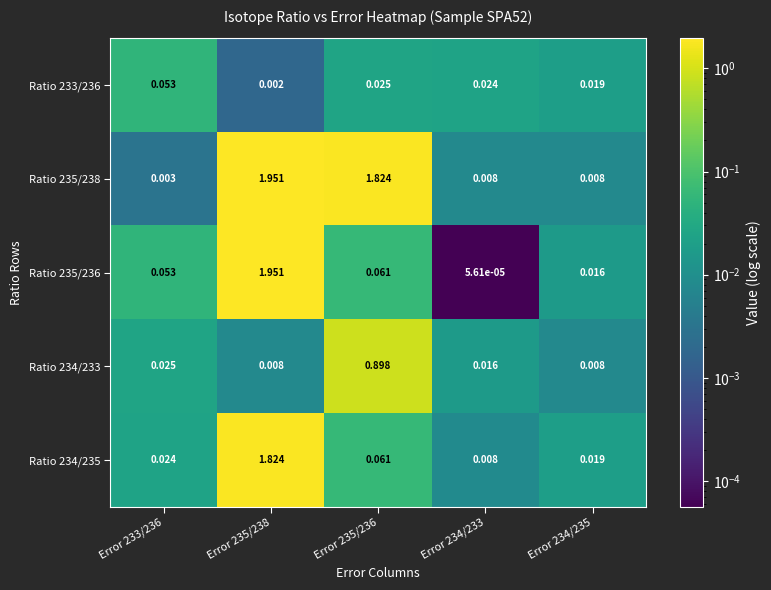

Is the value of Ratio 235/238 at Error 234/233 greater than the value of Ratio 235/236 at Error 234/235?

No